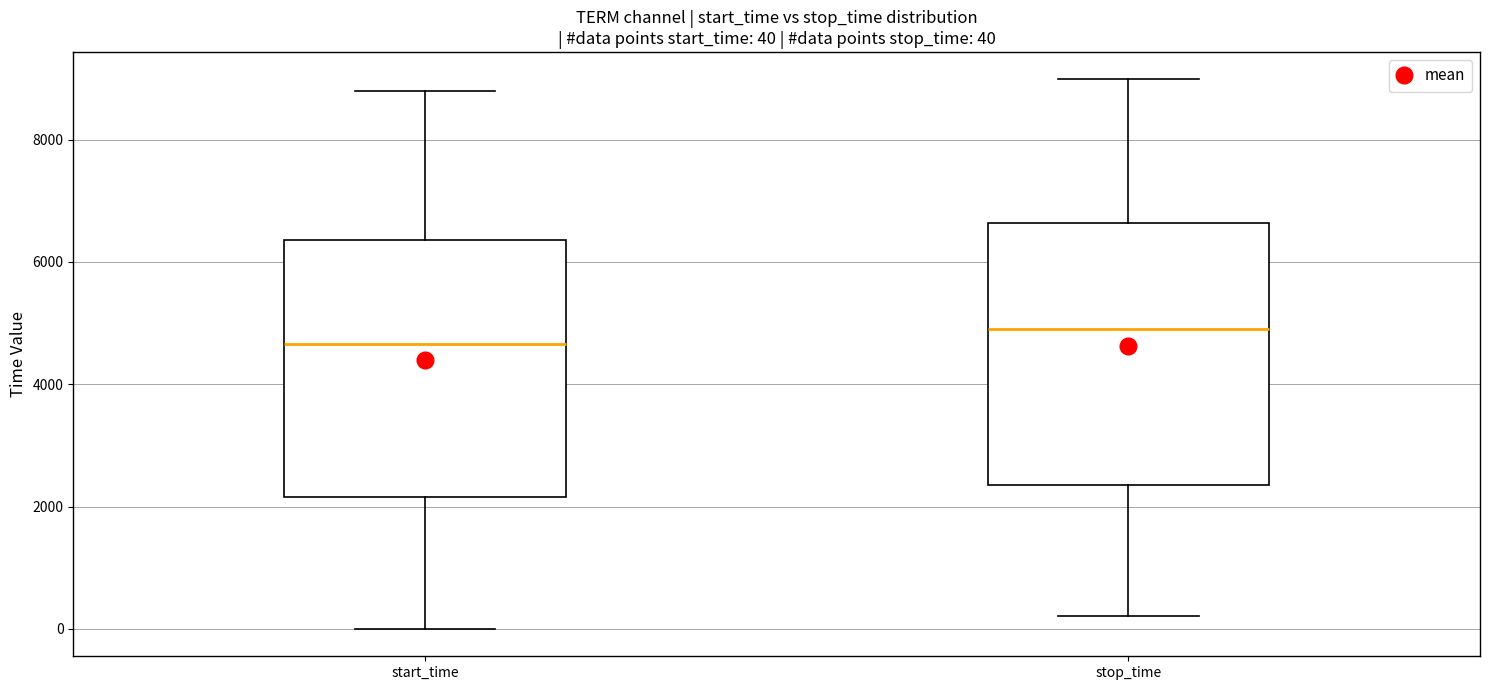

Which box has the highest median line?

stop_time